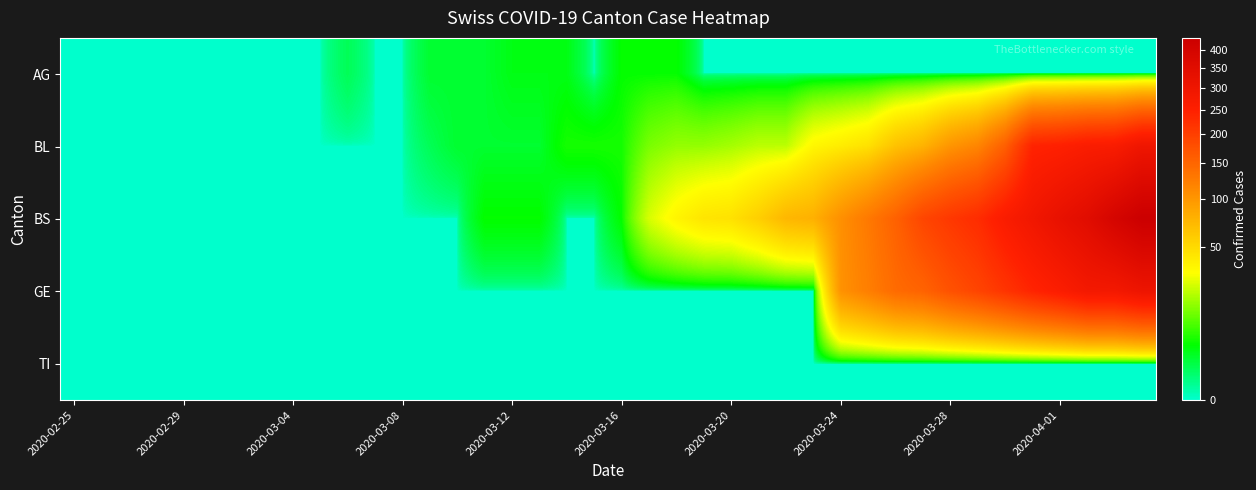

Rank the series by their maximum value, from highest to lowest.

BS, GE, BL, AG, TI